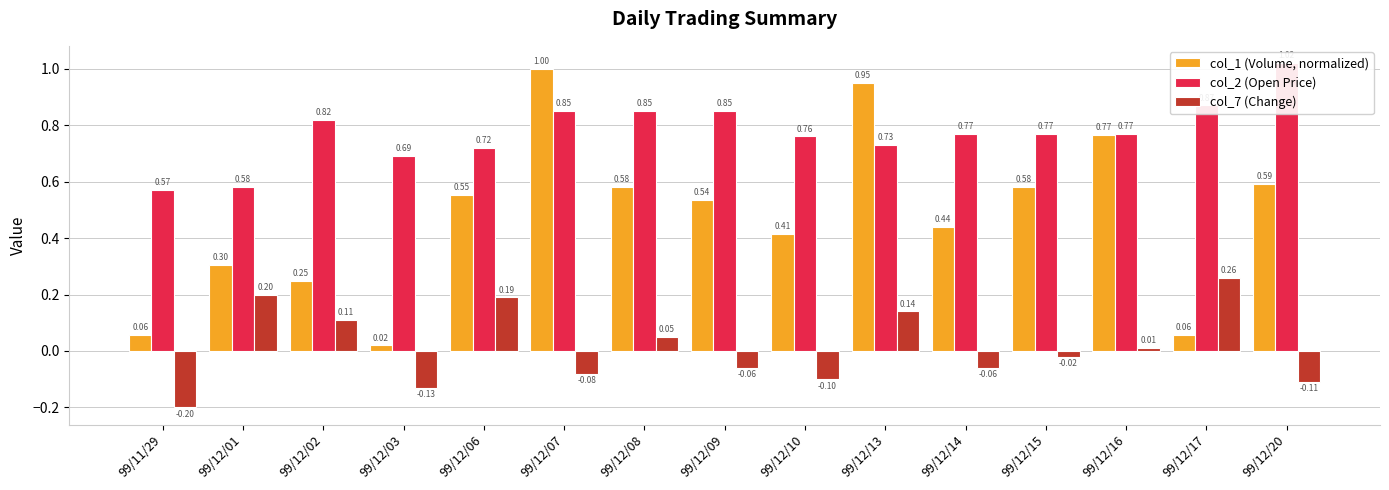

Between 99/12/09 and 99/12/02, which is larger?

99/12/09